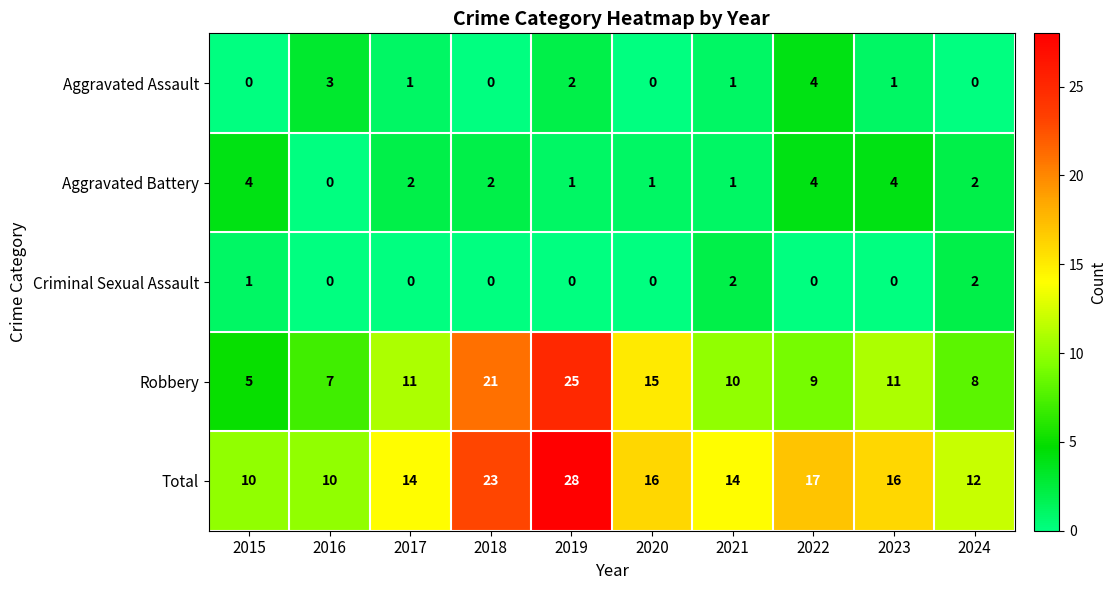

At which label does Aggravated Assault first exceed 1?

2016